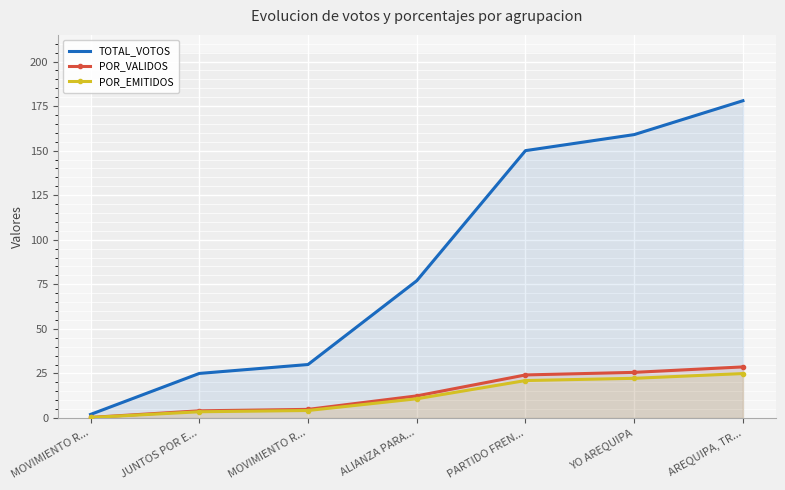

At which category is the sum across all series the highest?

AREQUIPA, TR...